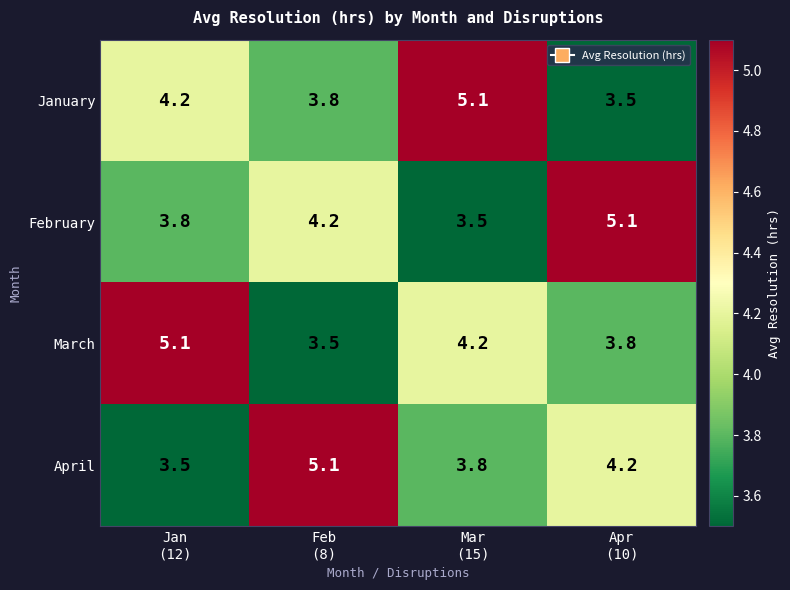

At how many categories does at least one series exceed 5?

4